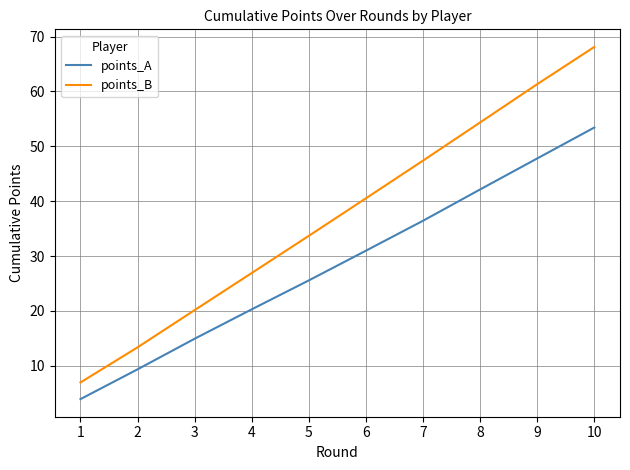

Where does the points_B series first go above 40?

6